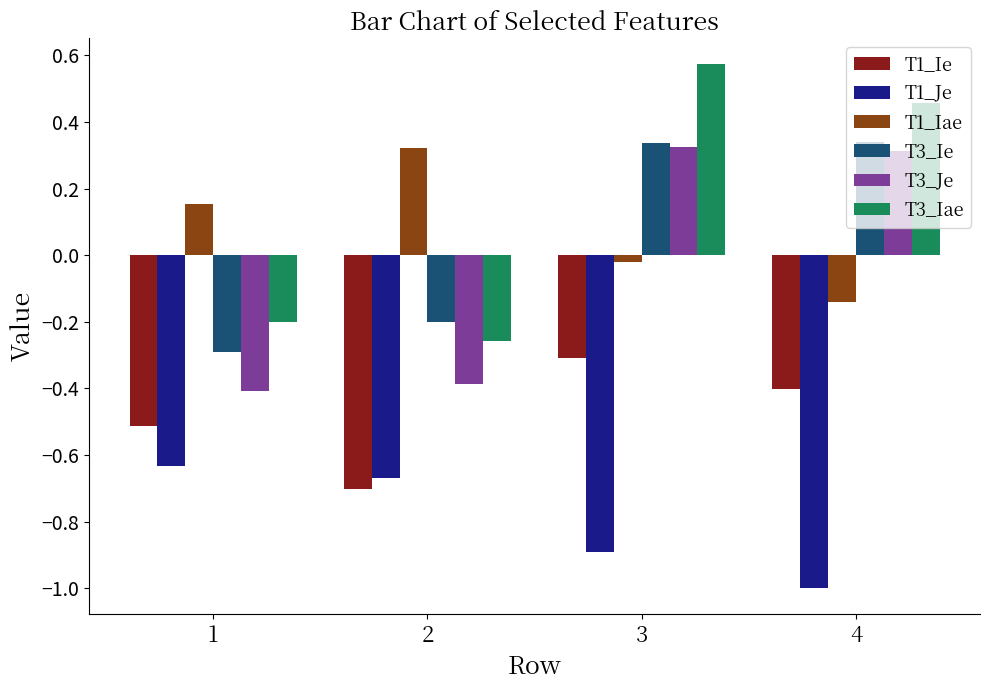

What is the spread (max minus min) of values at 3?

1.5